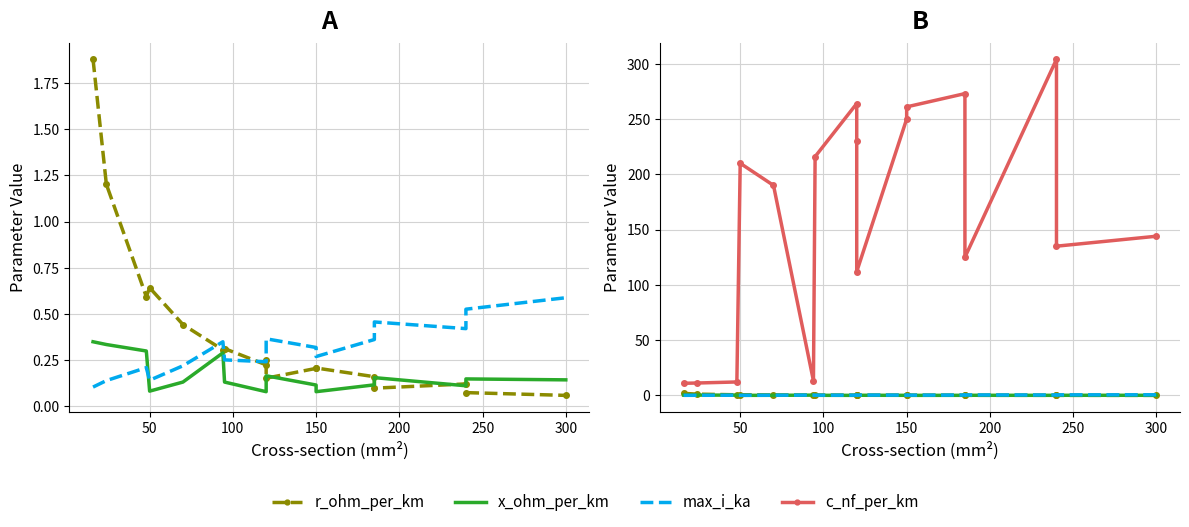

What is the sum of all x_ohm_per_km values?

2.9